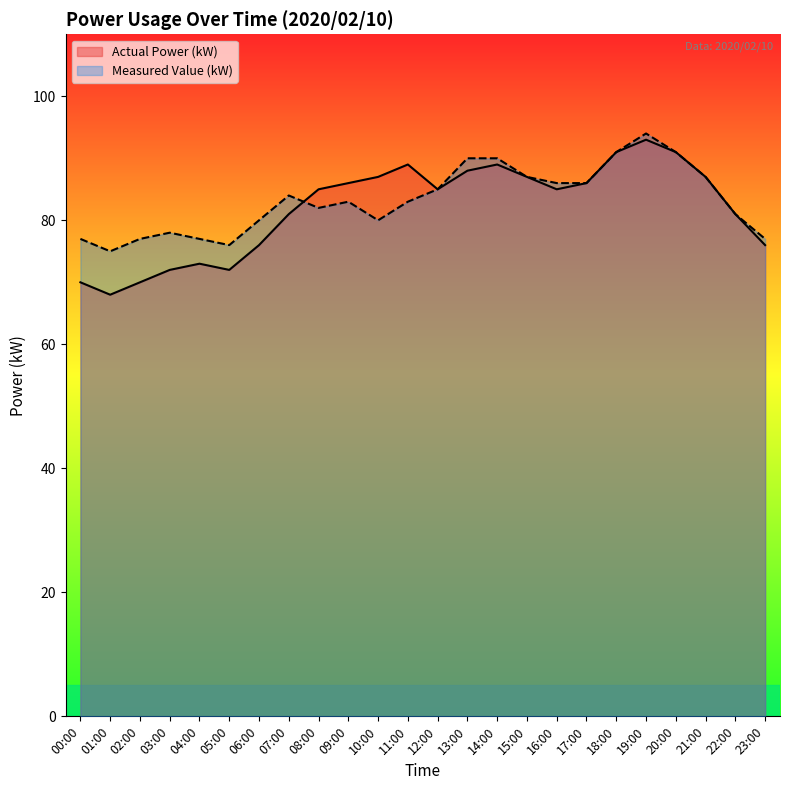

Which label corresponds to the smallest value in the chart?

01:00